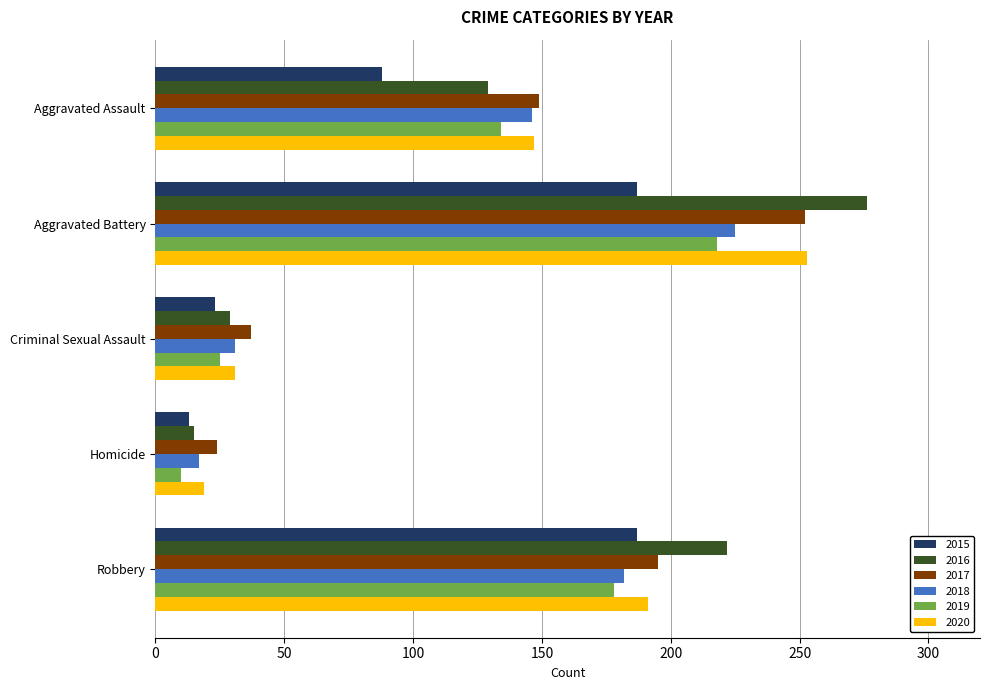

What is the sum of all 2017 values?

657